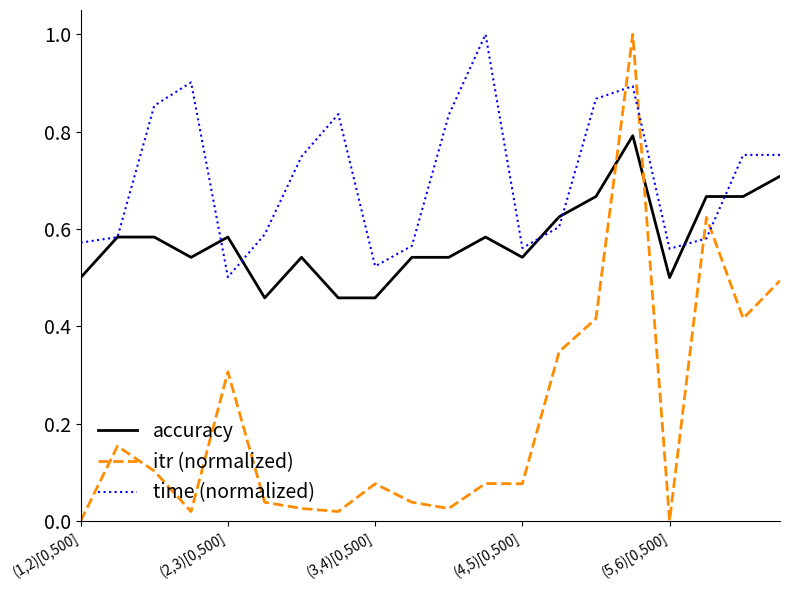

What is the greatest value displayed?

1.0